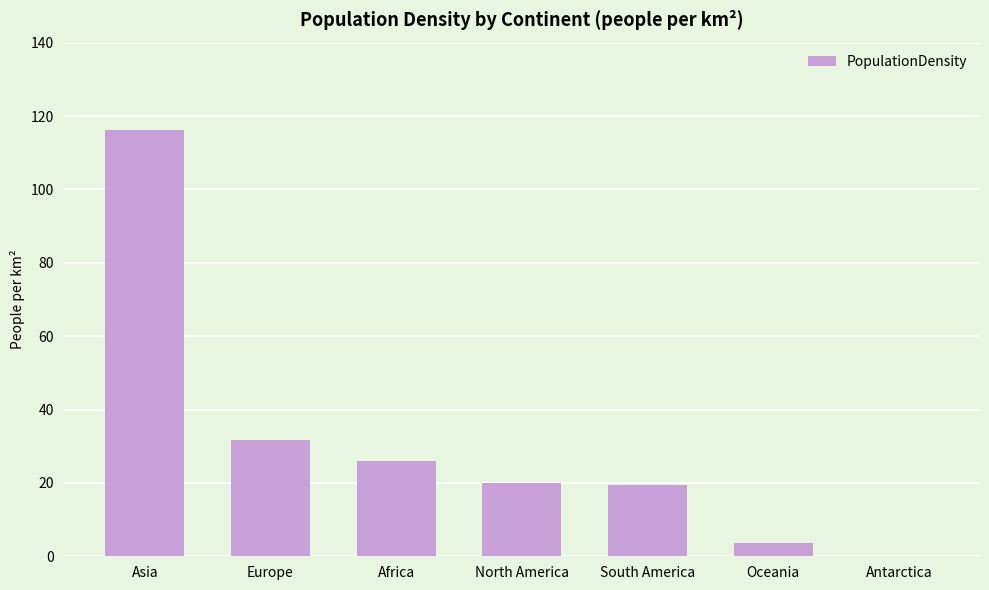

What is the difference between the values at Oceania and Africa?

22.4